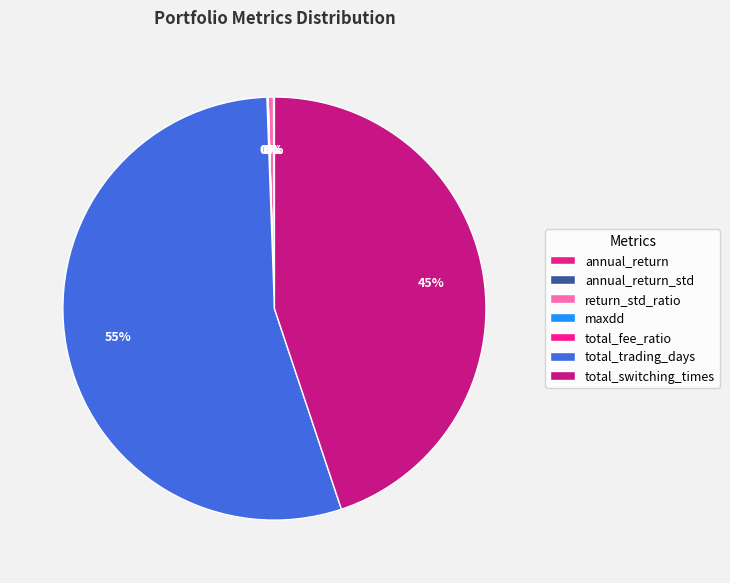

What is the total percentage of annual_return_std and return_std_ratio?

0.4%